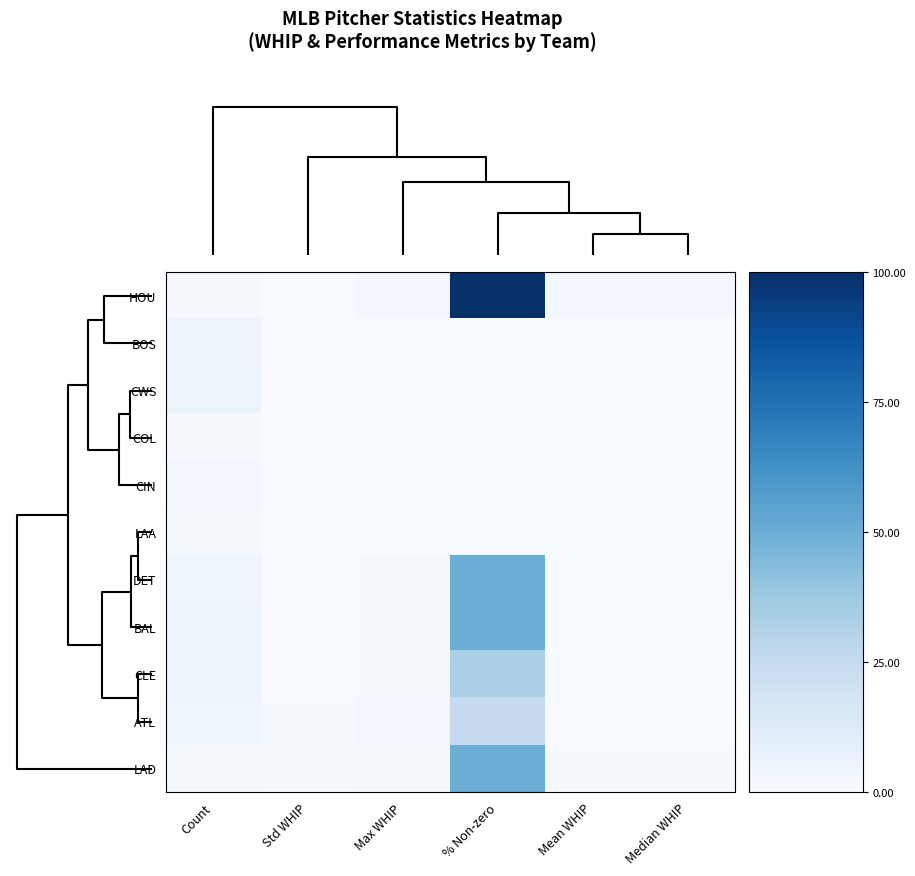

Which has a higher value, Count or Std WHIP?

Count